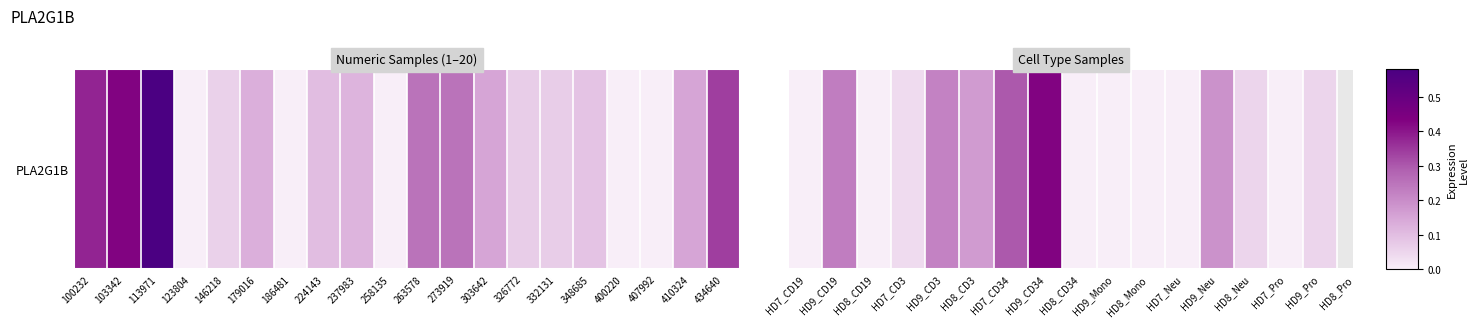

Count the number of data series in this chart.

1